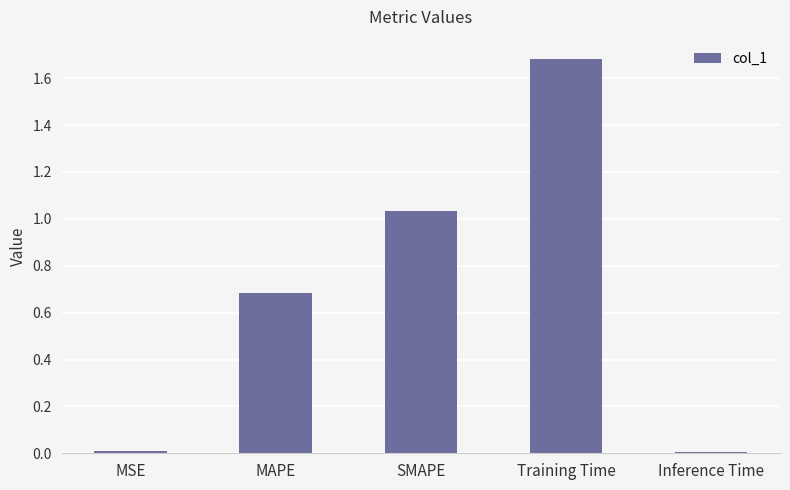

What is the difference between the values at Training Time and SMAPE?

0.6